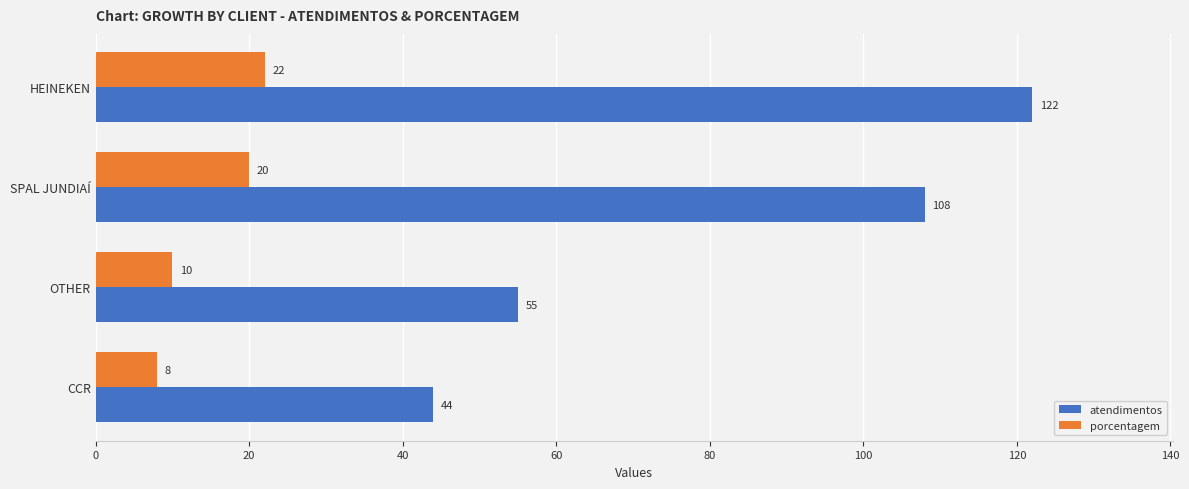

List the series in order of their overall mean, highest first.

atendimentos, porcentagem